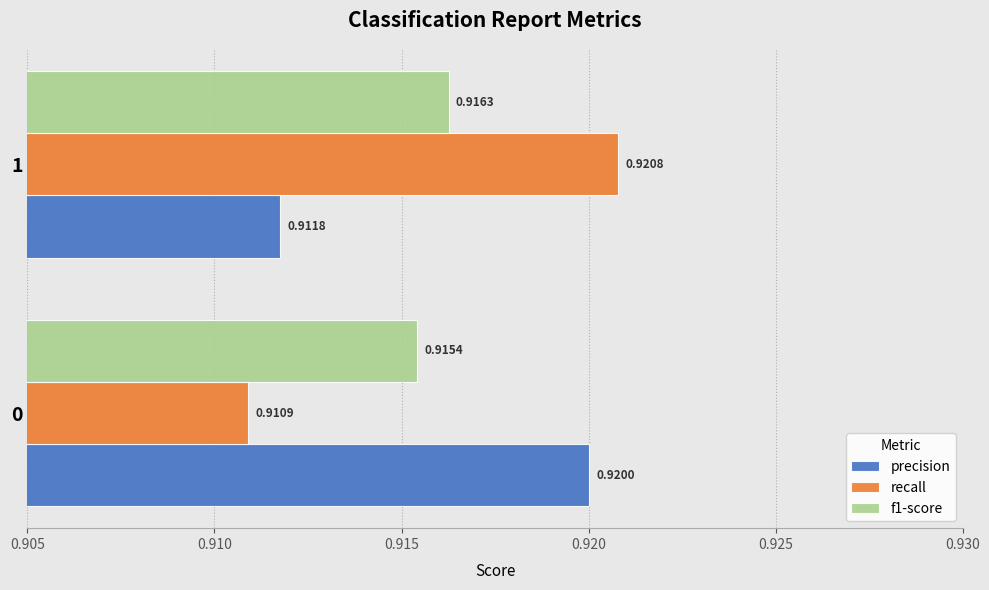

Which series has the widest spread of values?

recall